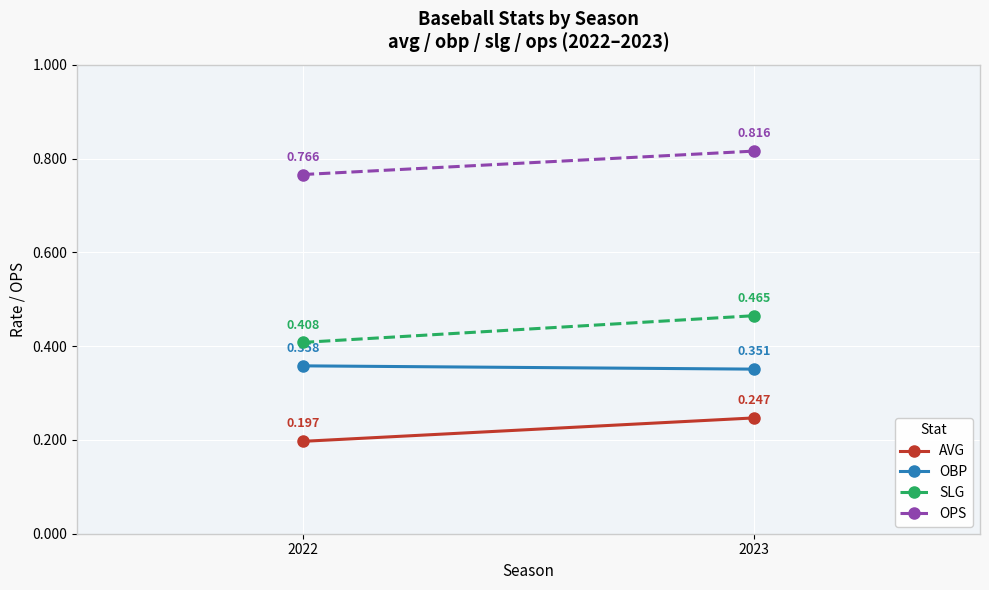

The value of OBP at 2023 is 0.4. True or false?

True